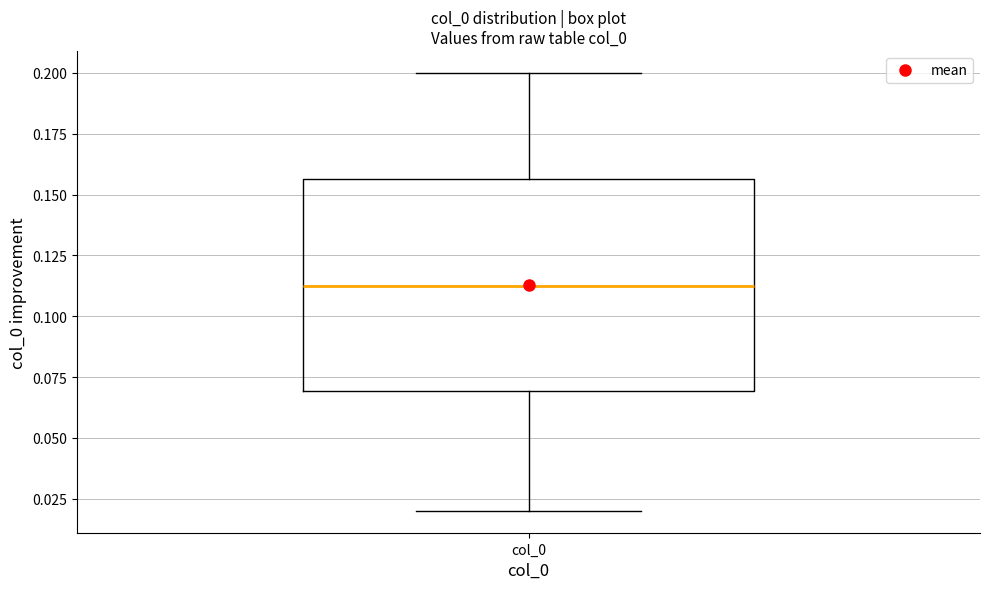

Transcribe this box plot: give where the median line is, the range the box spans, and where the two whiskers end, as read against the y-axis. The values are not printed on the chart, so give them approximately, as read against the axis.

median 0.115, box 0.070 to 0.155, whiskers 0.020 to 0.200